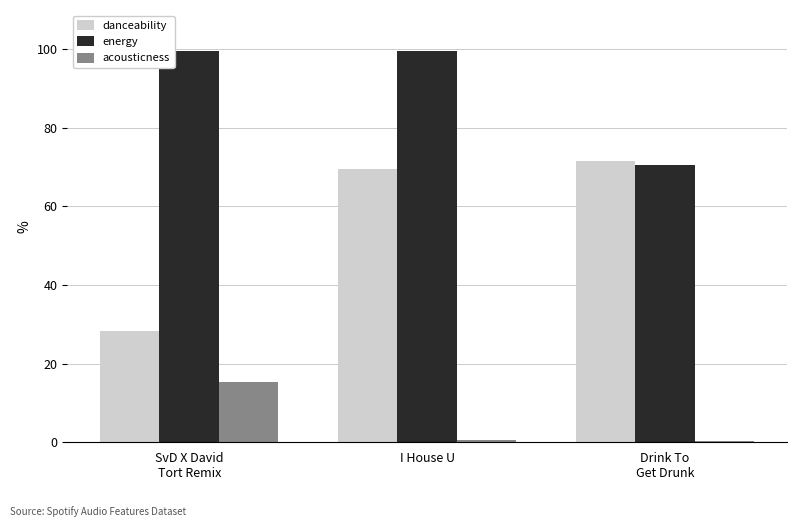

What is the difference between the maximum and minimum values in the danceability series?

43.2